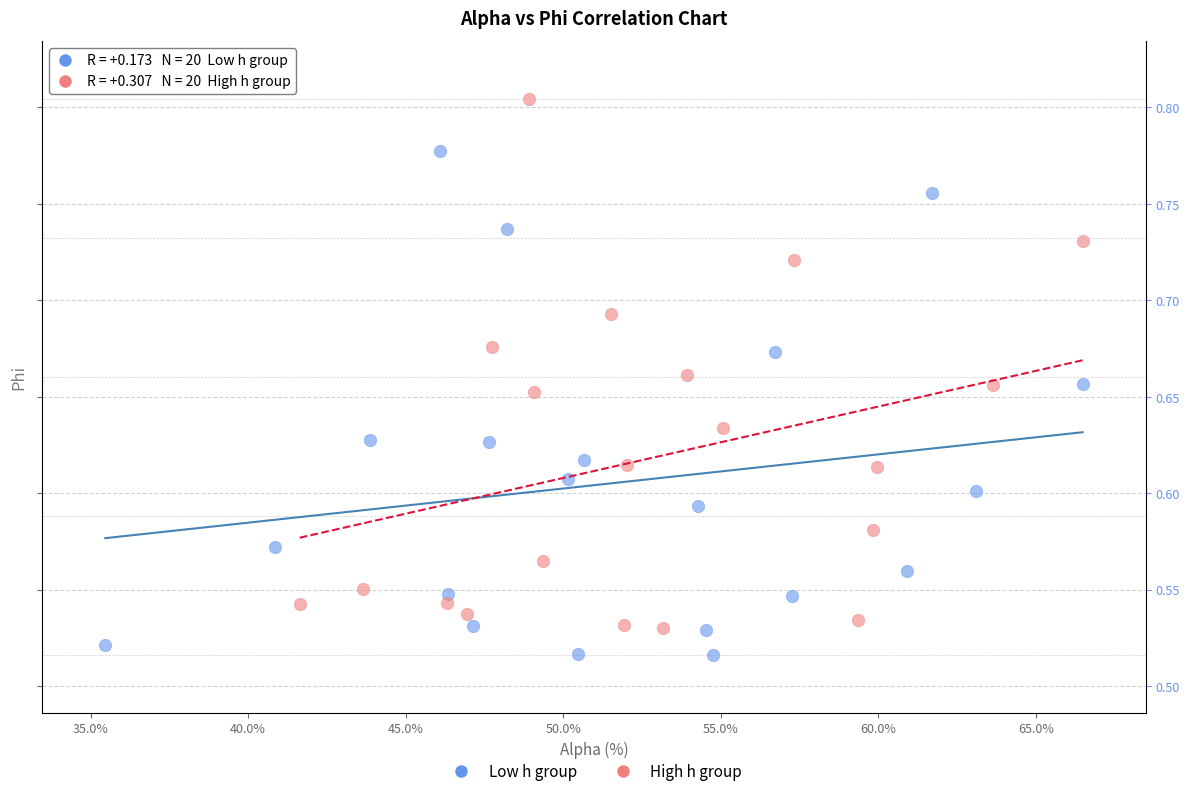

Which series has the widest spread of Y values?

High h group